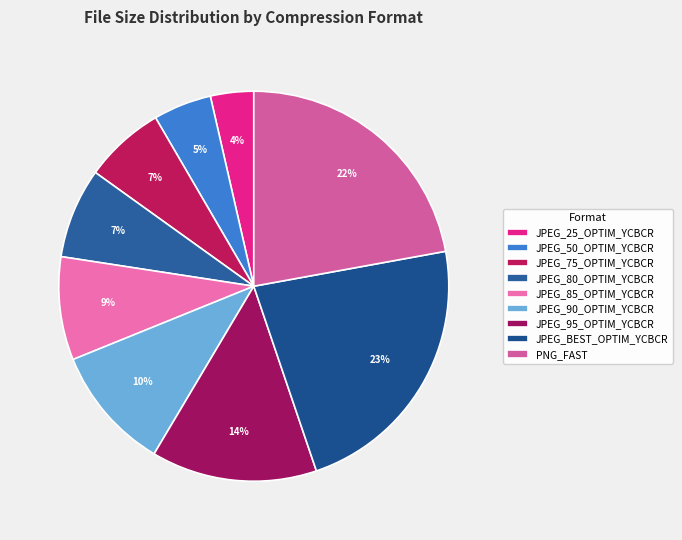

Which slice is the smallest?

JPEG_25_OPTIM_YCBCR